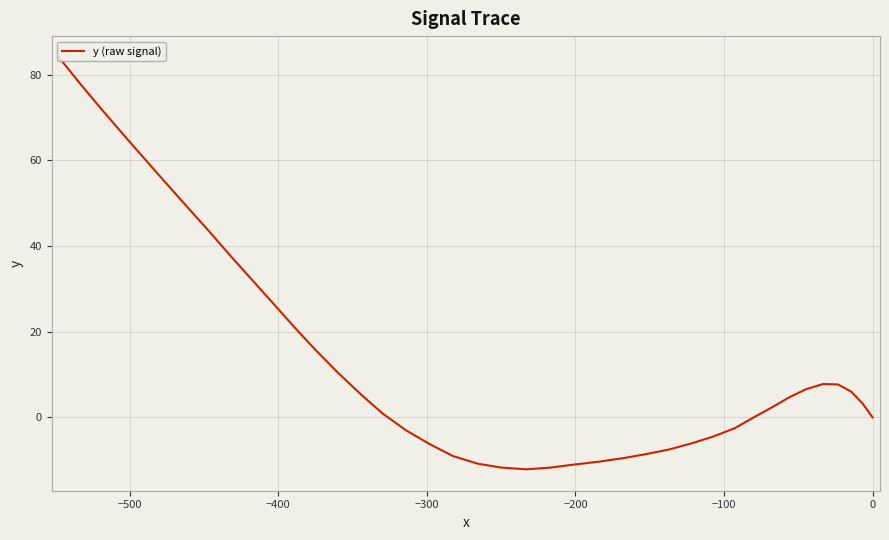

How many positive values are there?

23